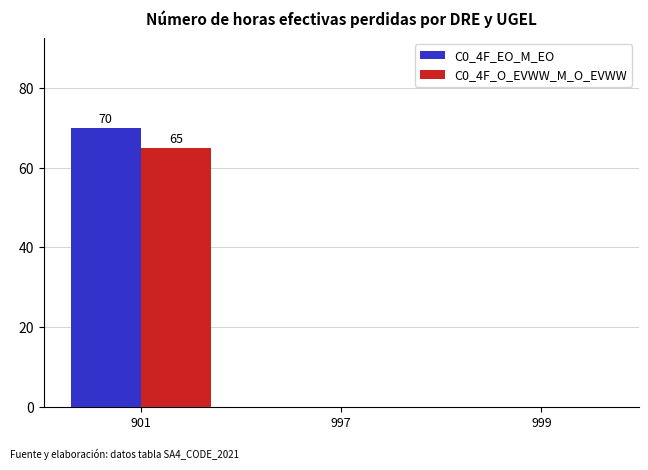

True or false: C0_4F_EO_M_EO has a value of 70 at 901.

True